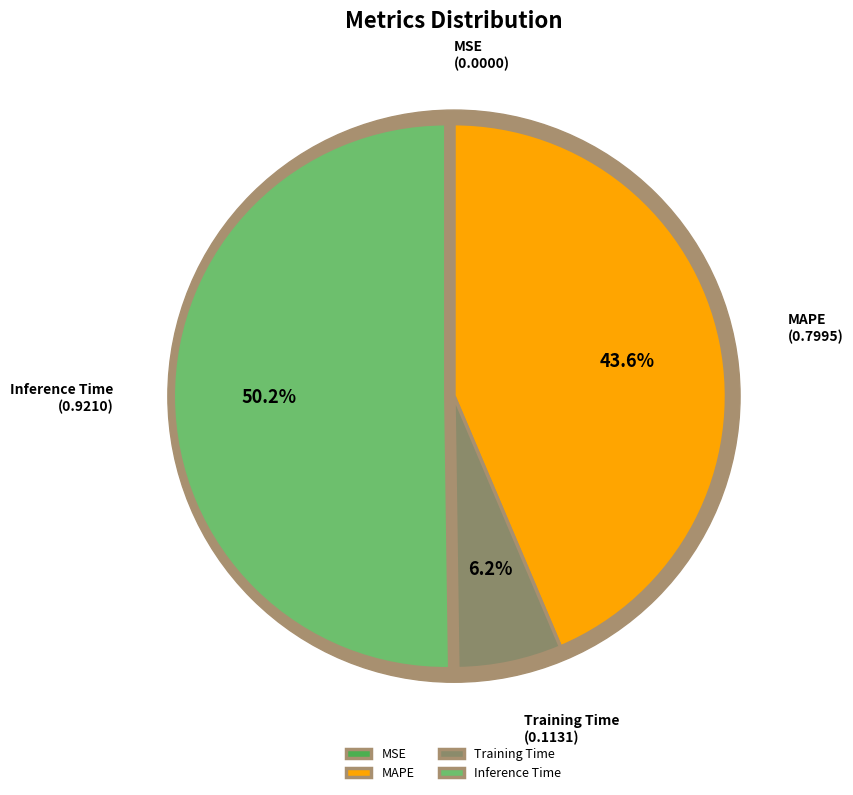

Is it true that Inference Time is 50% of the pie?

True